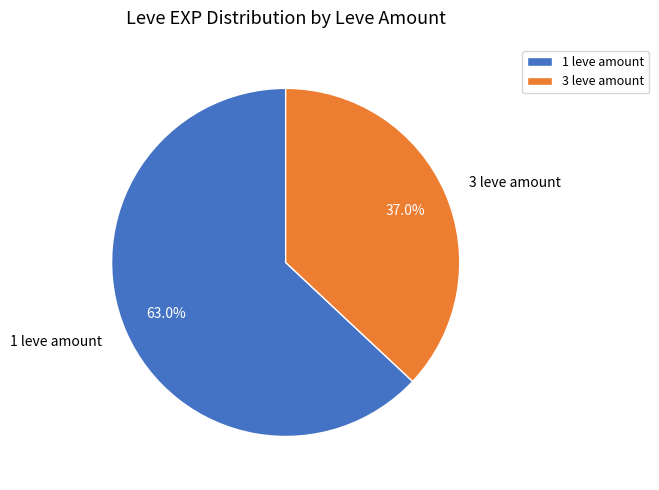

Is there any slice that represents more than half of the pie?

Yes